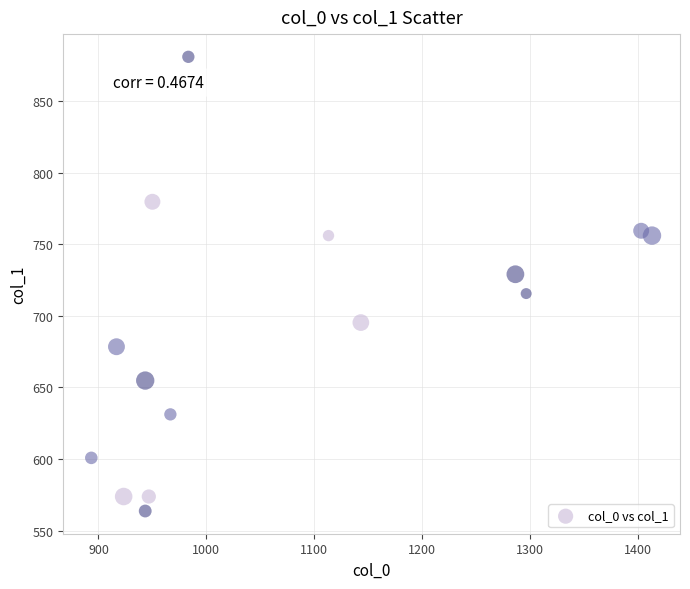

What is the range of X values (max minus min)?

520.0